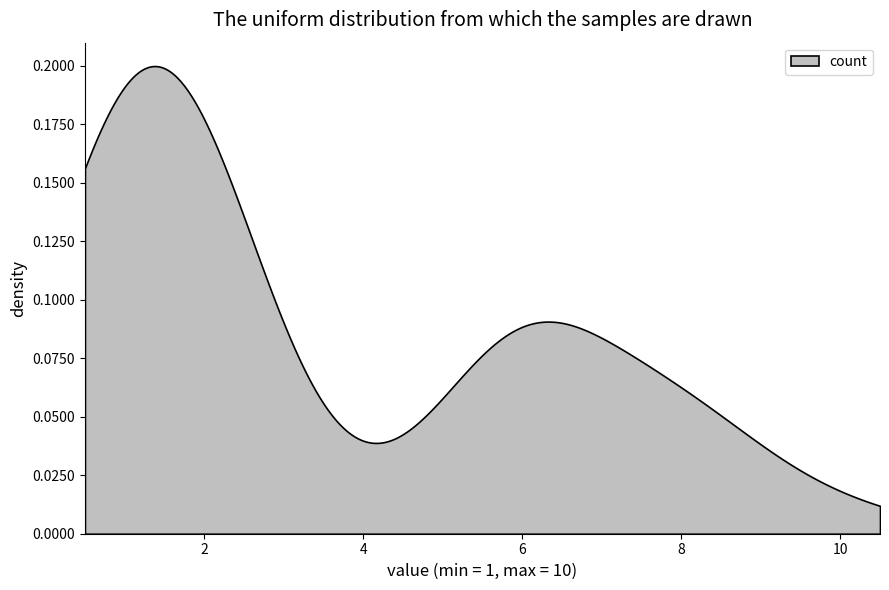

Does the chart have visible grid lines?

No